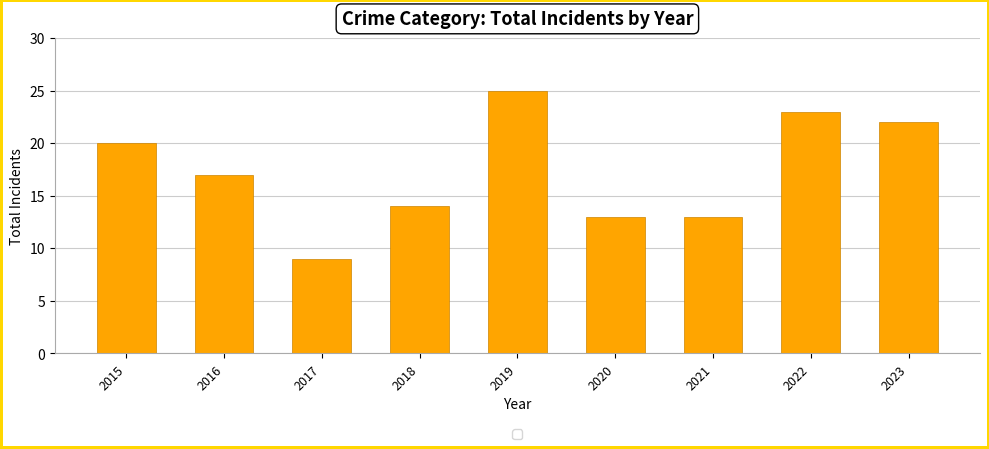

What is the change in value from 2016 to 2019?

+8